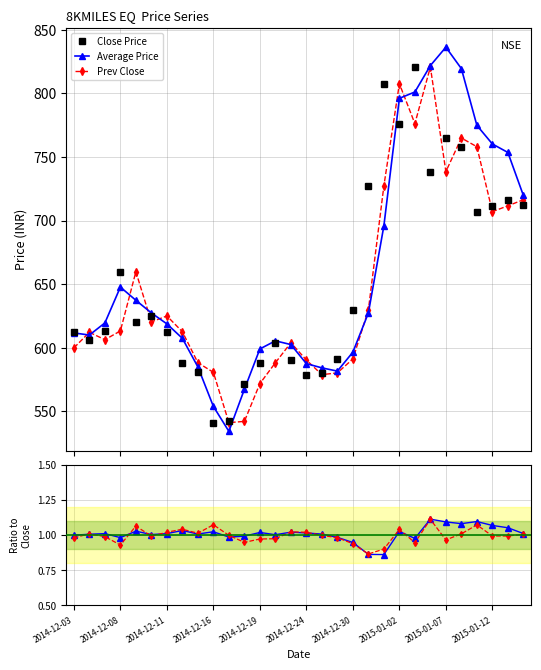

What is the greatest value displayed?

820.8